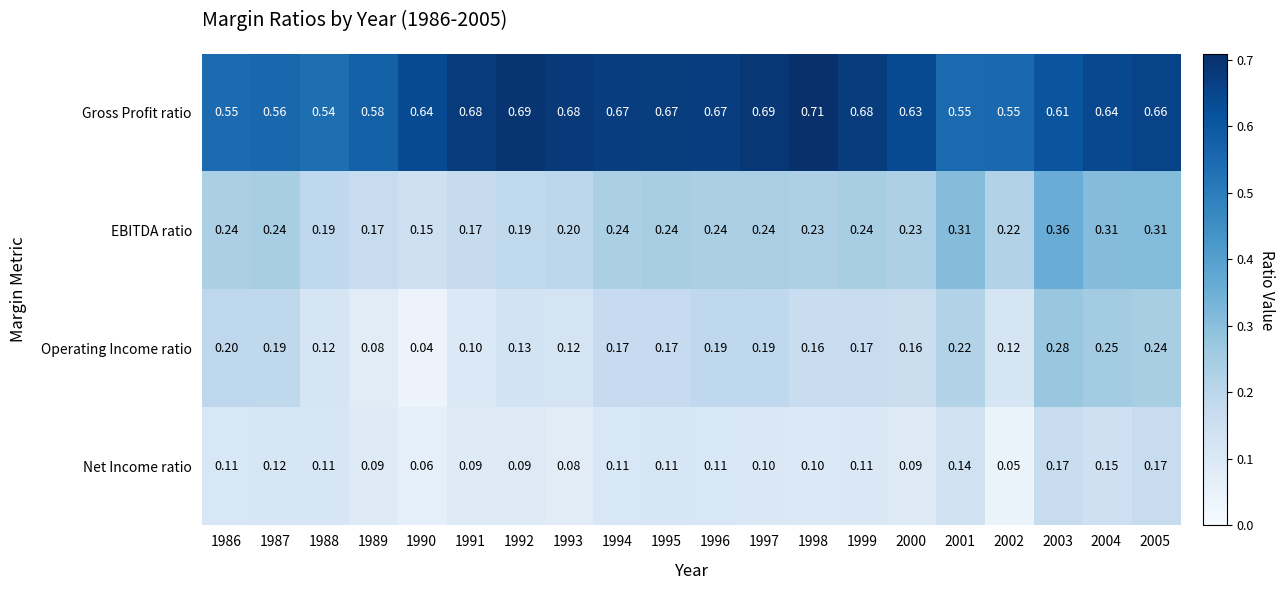

Which series has the widest spread of values?

Operating Income ratio